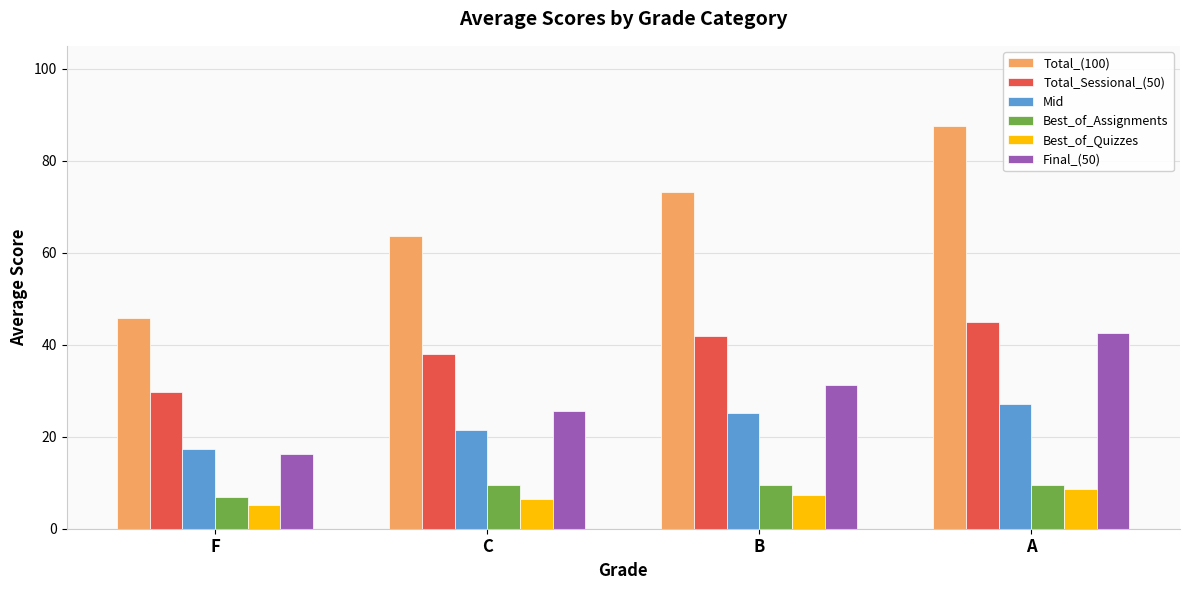

What is the sum of the Final_(50) values at C and A?

68.2